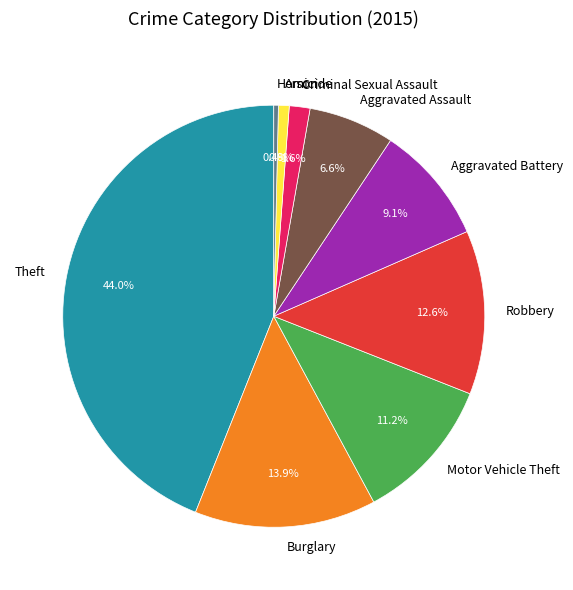

Is it true that Homicide is 0% of the pie?

True